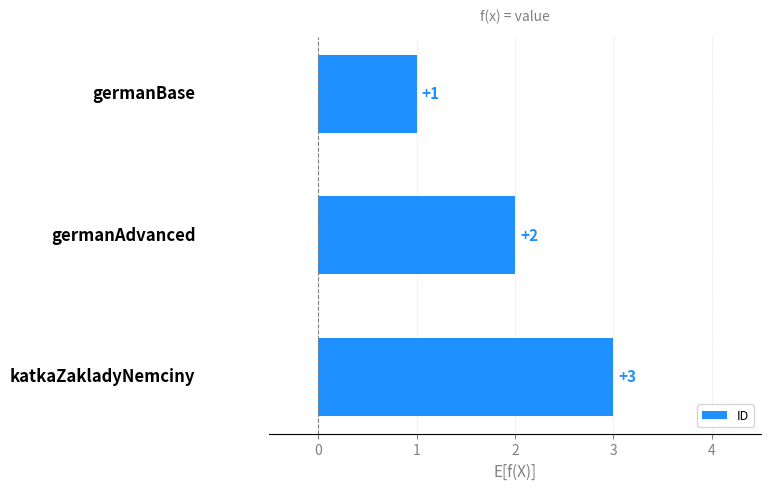

What is the greatest value displayed?

3